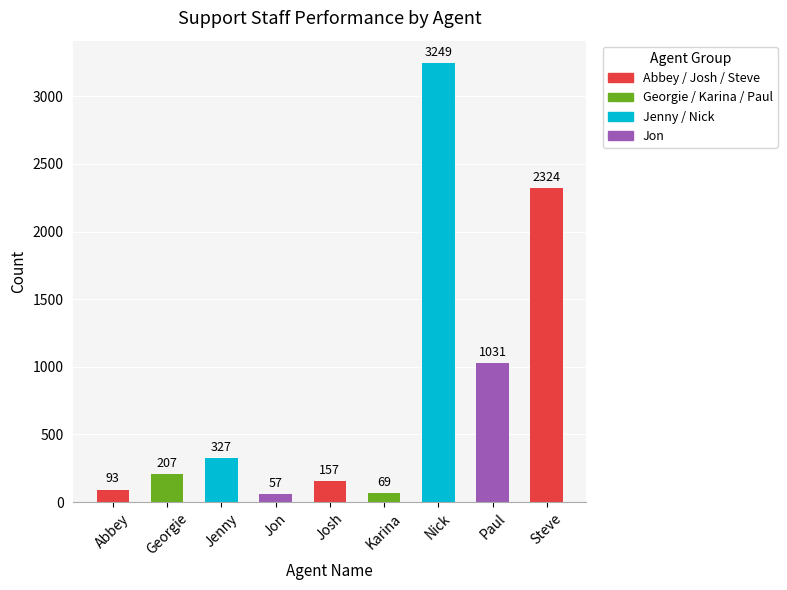

How many data points are less than 207?

4